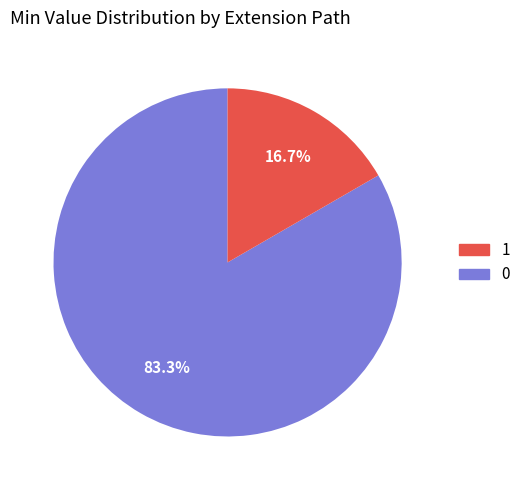

Does any single category account for the majority?

Yes